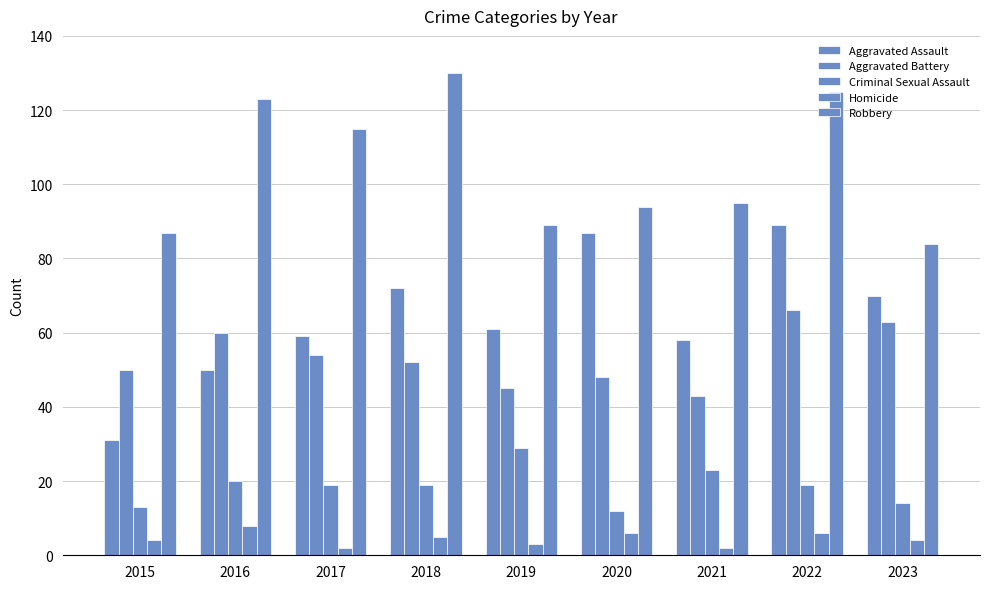

What is the value of the Aggravated Battery bar at the 4th from the left?

52